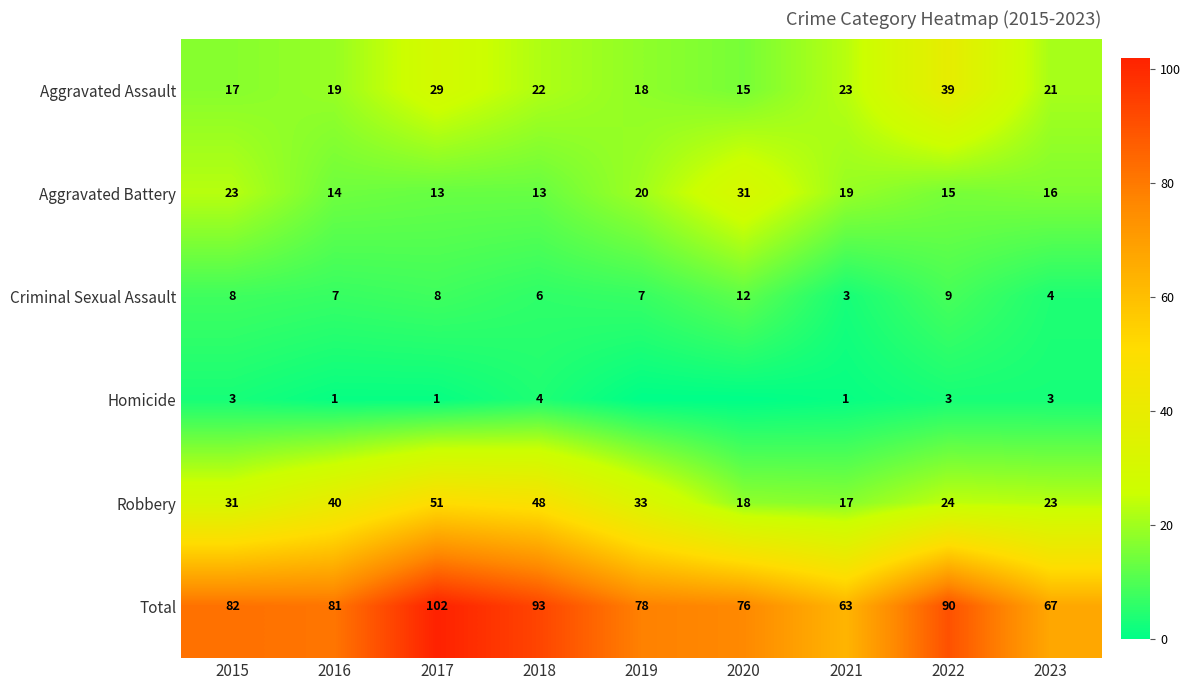

How many distinct data groups are displayed?

6